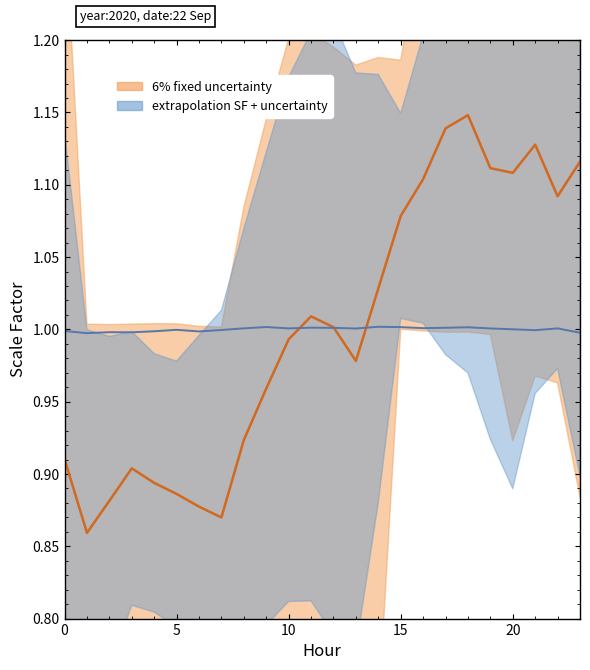

Rank the series by their average value, from lowest to highest.

6% fixed uncertainty, extrapolation SF + uncertainty